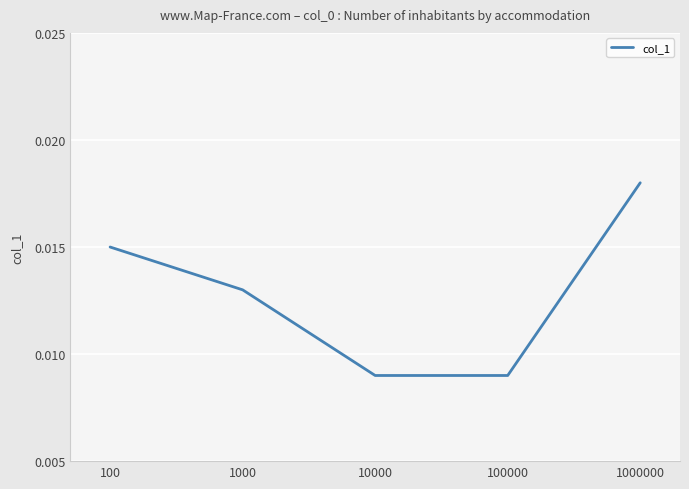

How many values are between 0 and 1?

5